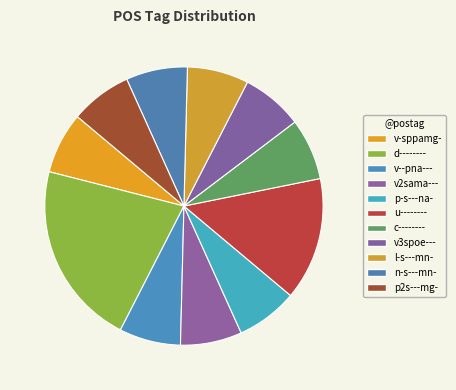

Rank the categories by value from lowest to highest.

v-sppamg-, v--pna---, v2sama---, p-s---na-, c--------, v3spoe---, l-s---mn-, n-s---mn-, p2s---mg-, u--------, d--------